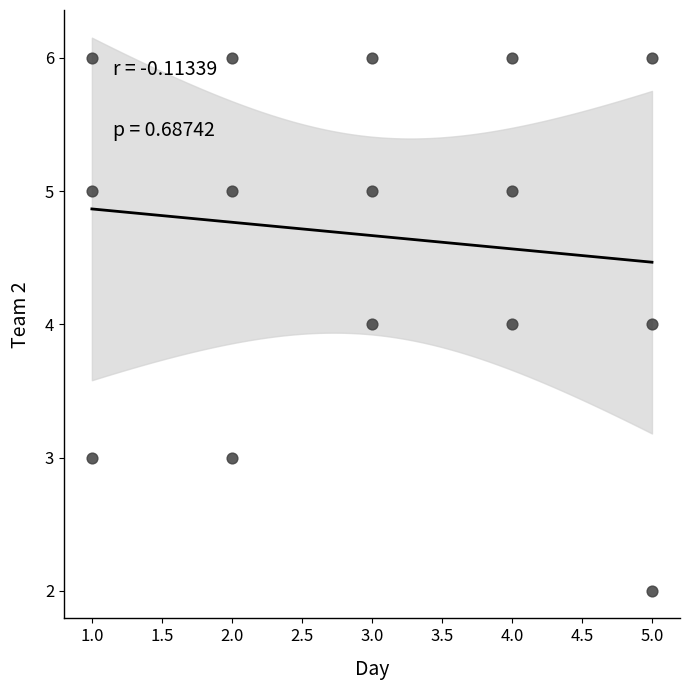

What is the range of Y values (max minus min)?

4